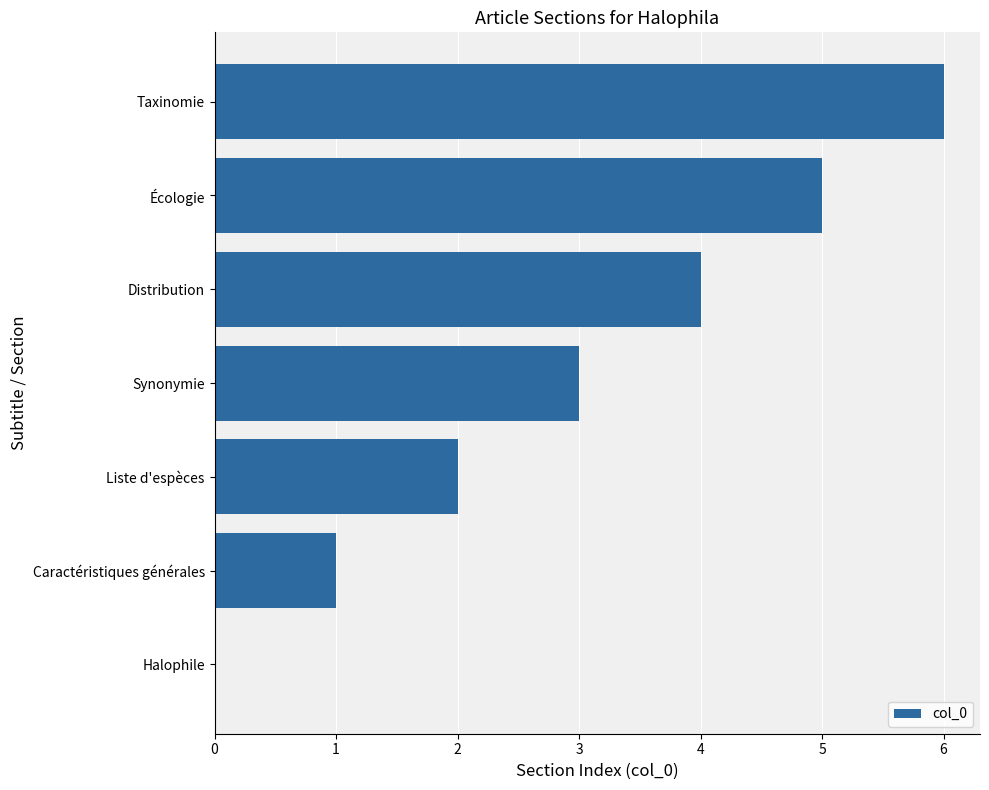

What is the greatest value displayed?

6